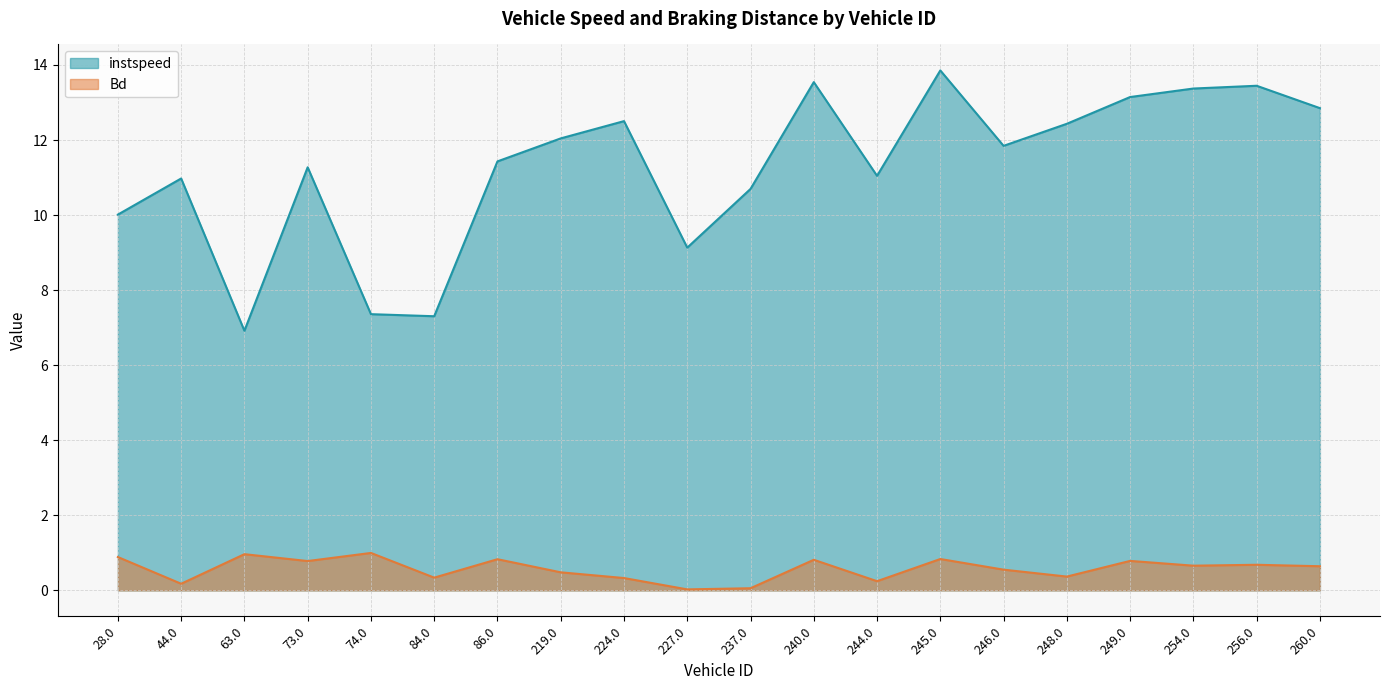

Which label corresponds to the smallest value in the chart?

227.0